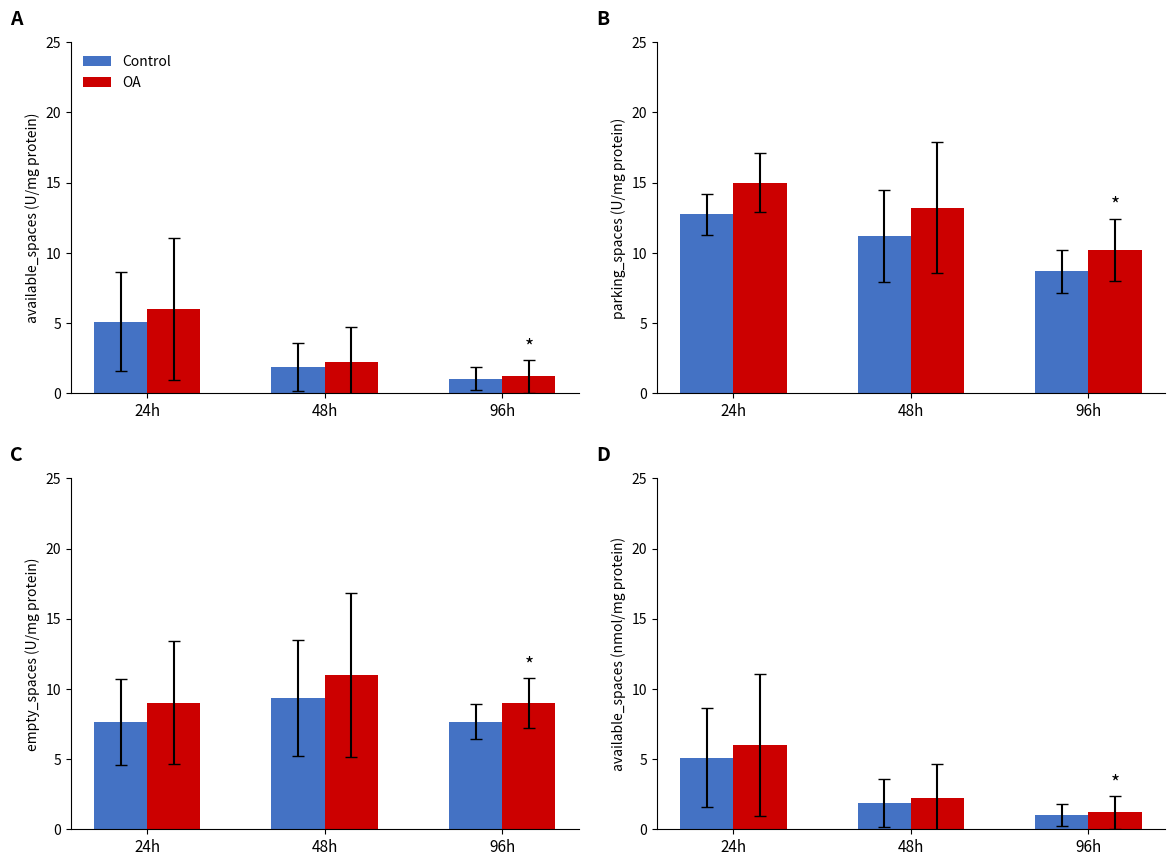

What is the value of the Control bar at the 3rd from the left?

1.0